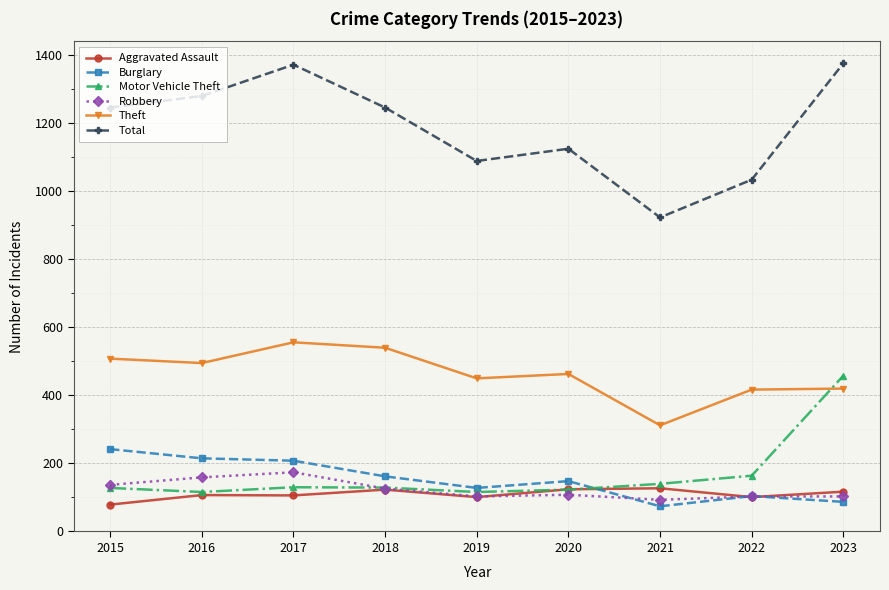

At how many categories does at least one series exceed 83?

9